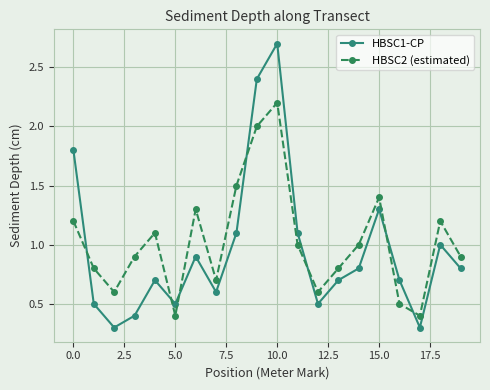

Which series has the largest range (max minus min)?

HBSC1-CP